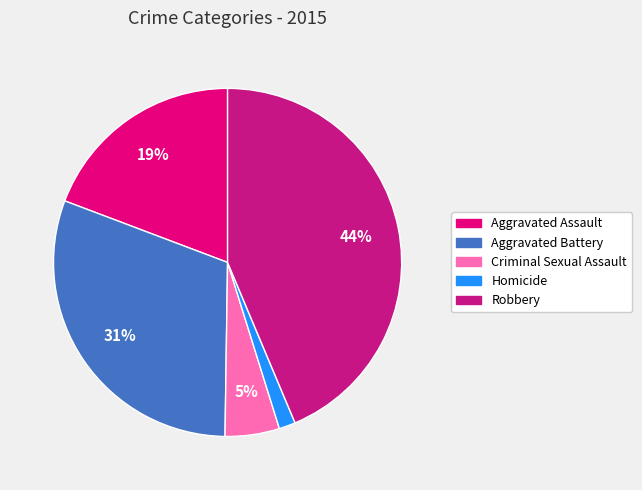

Which category has the biggest portion of the pie?

Robbery